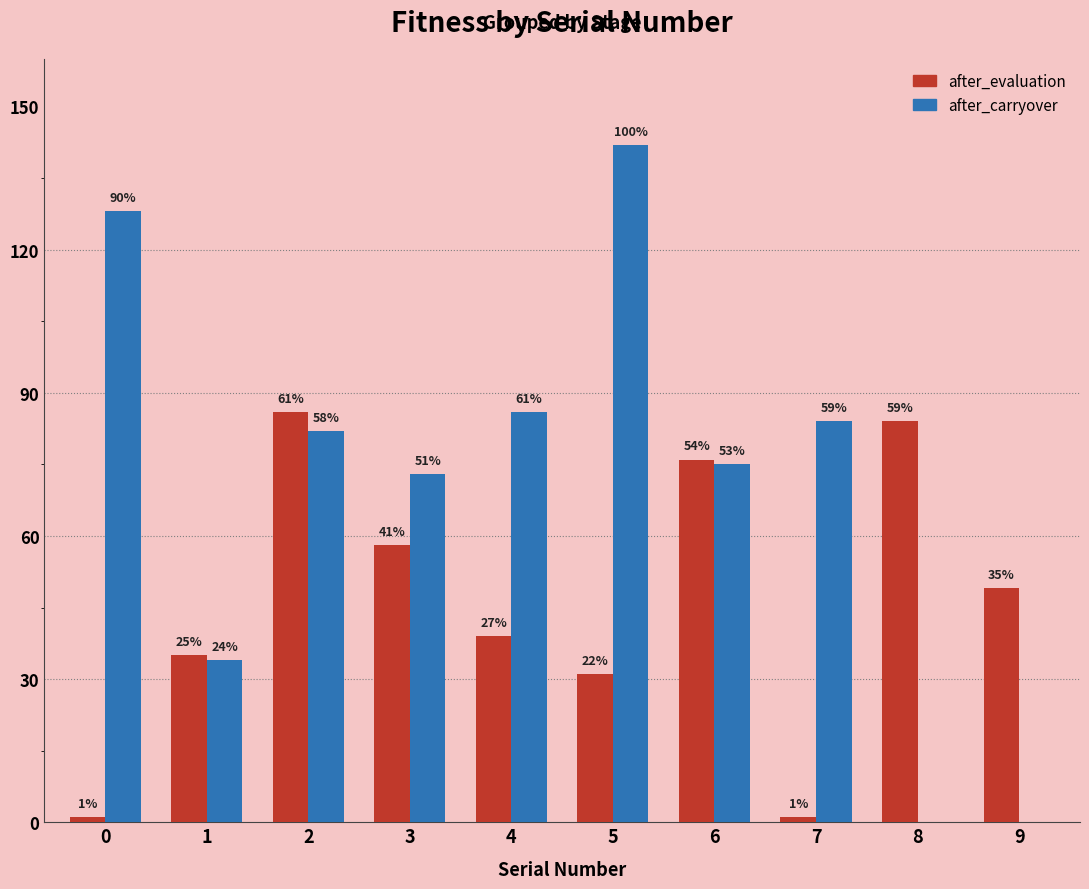

Which series has the largest total across all categories?

after_carryover